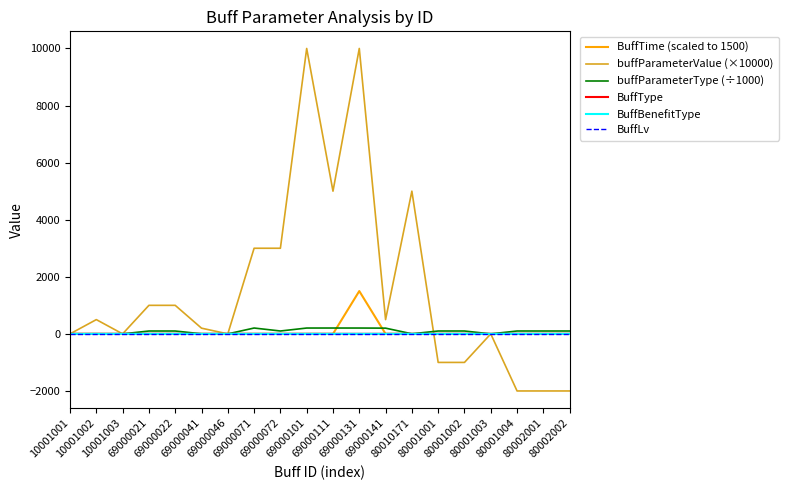

What is the smallest value displayed?

-2000.0